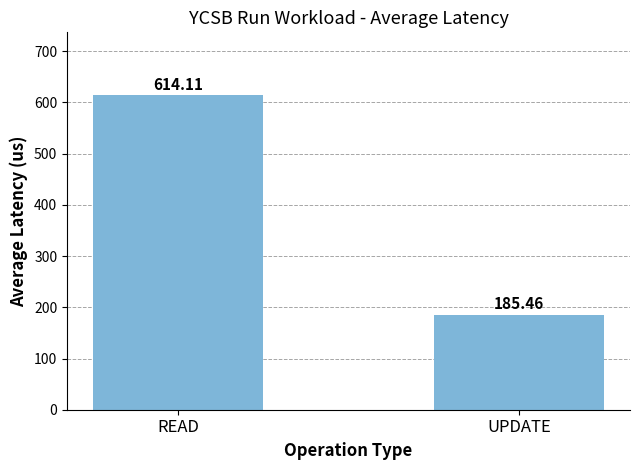

At which label does the data first exceed 614?

READ